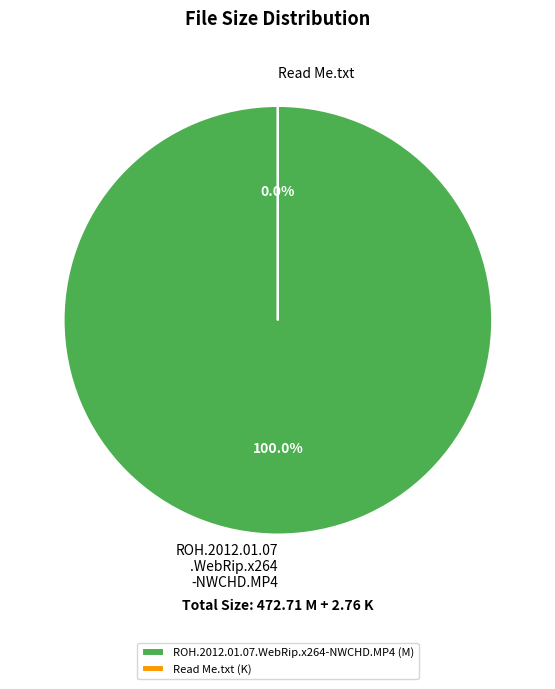

Is ROH.2012.01.07.WebRip.x264-NWCHD.MP4 the majority of the pie?

Yes